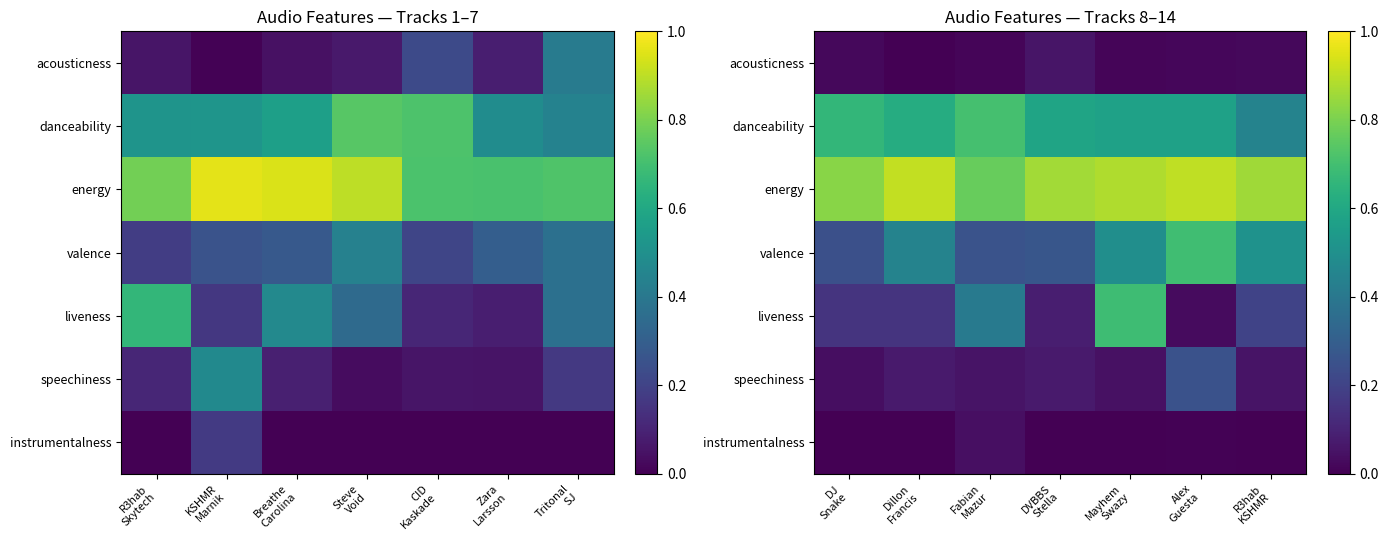

How many data points does each series have?

7